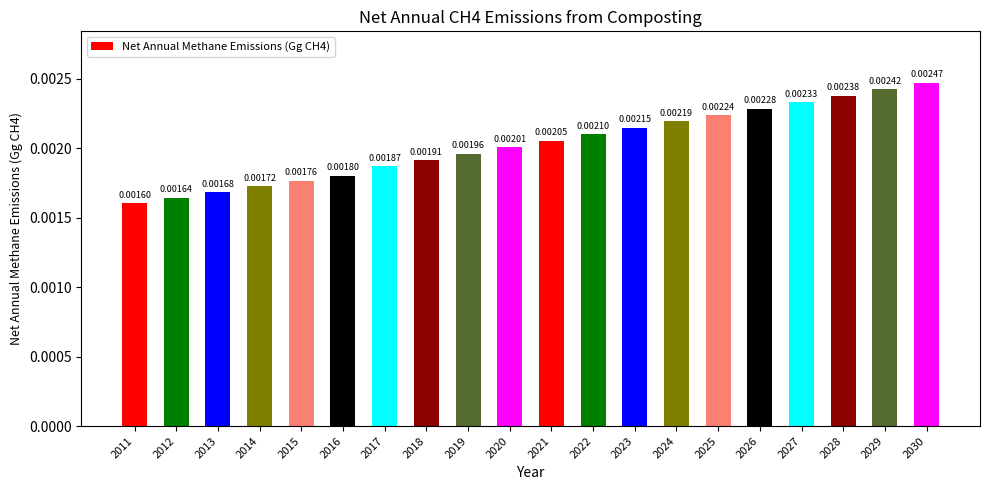

Which has a higher value, 2024 or 2015?

2024